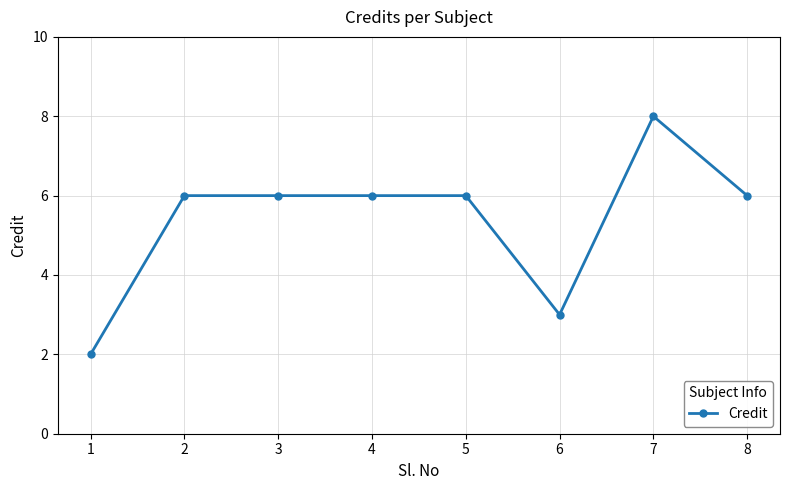

True or false: the data has more than 0 interior local peaks.

True